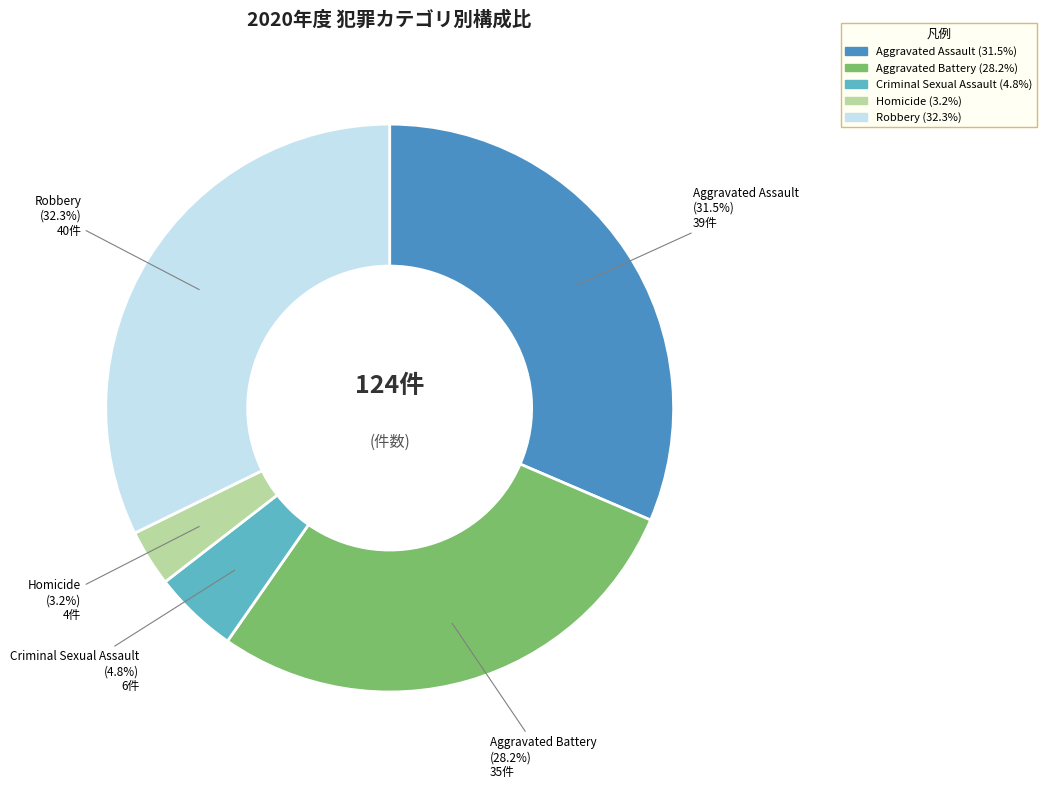

How much of the chart is everything except Criminal Sexual Assault?

95.2%